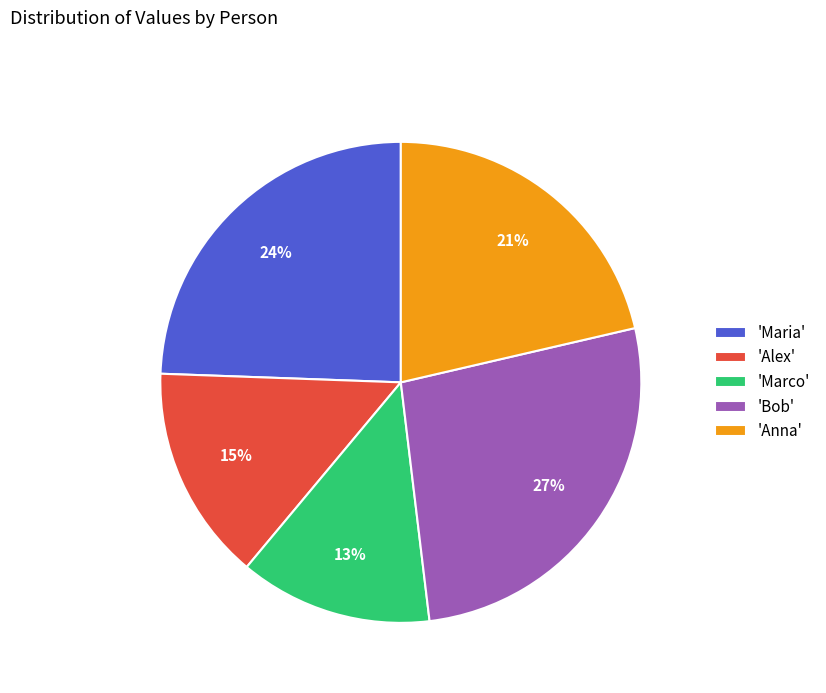

Between 'Bob' and 'Marco', which is larger?

'Bob'